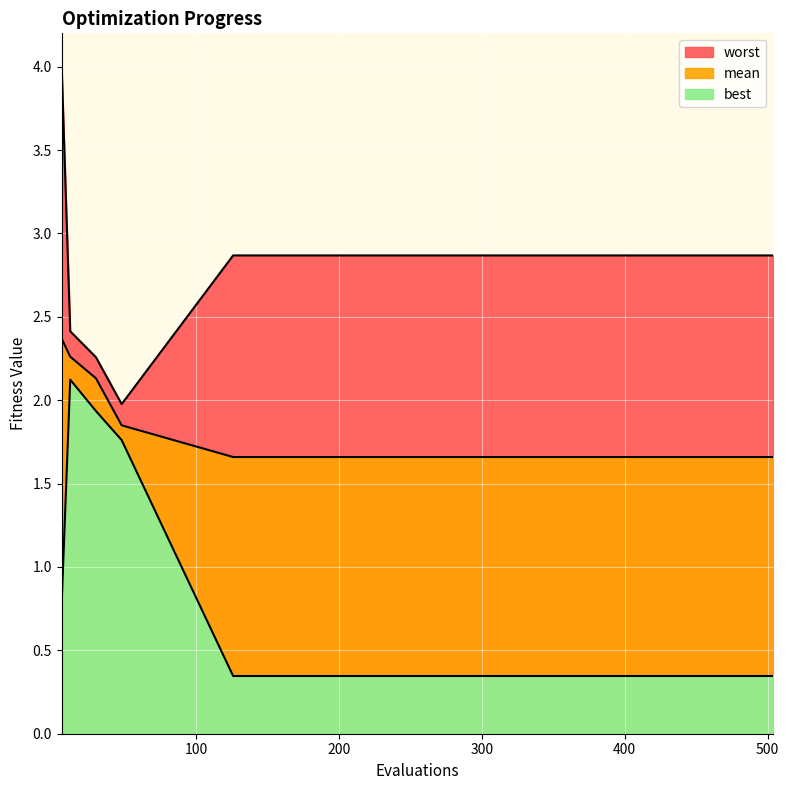

Where is best nearest to the value 1?

6